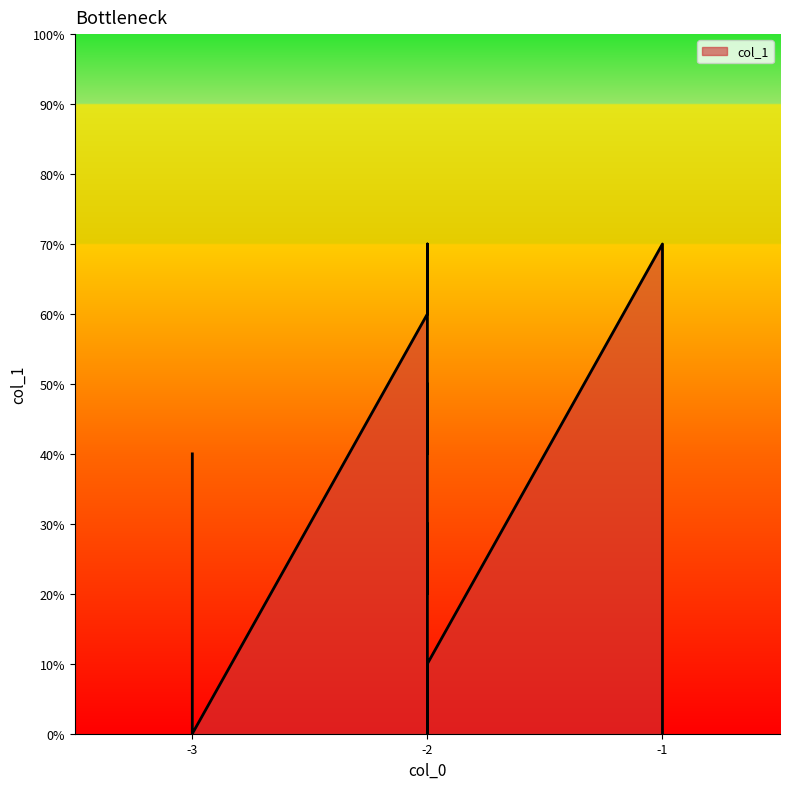

Which has a higher value, -1 or -1?

-1